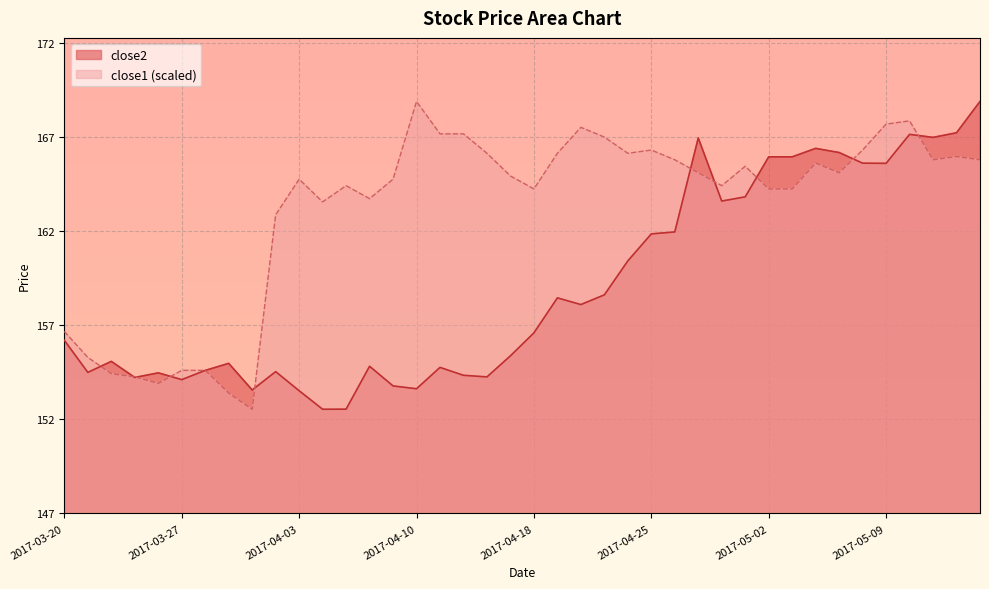

Which series has the largest total across all categories?

close1 (scaled)